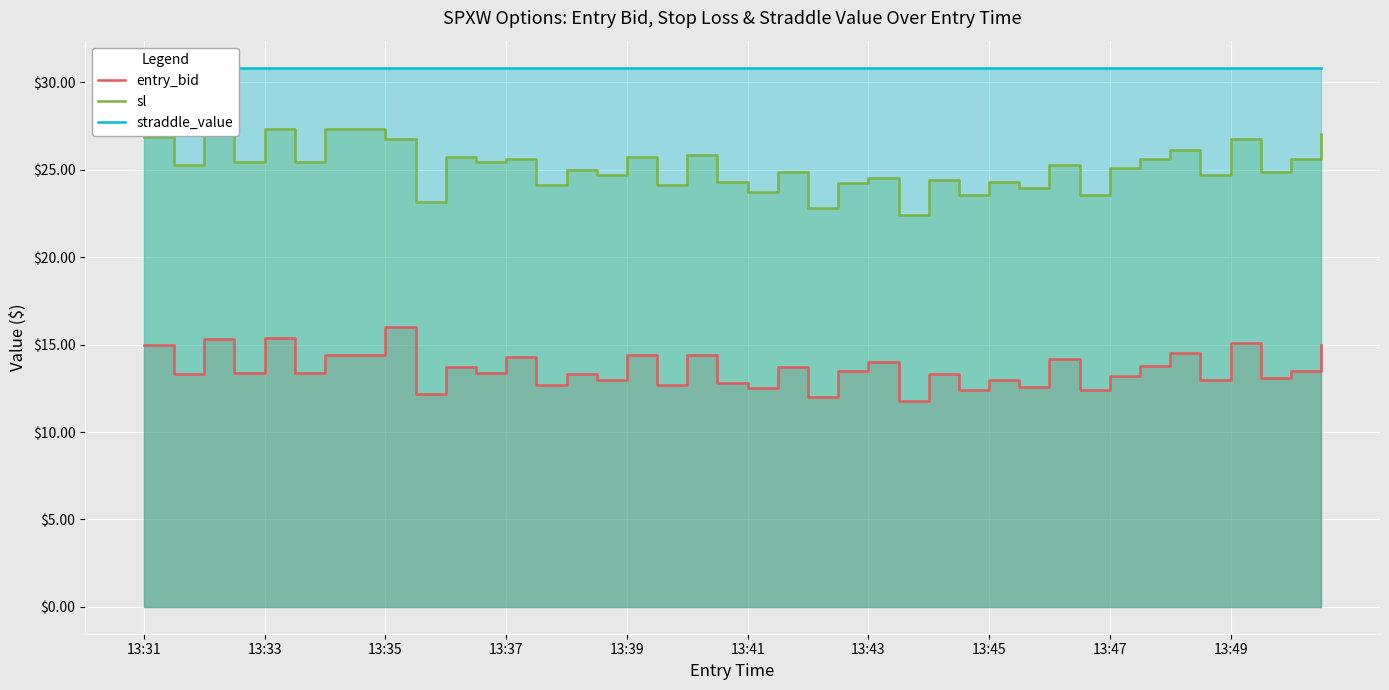

Which series changed the most between 17 and 29?

sl